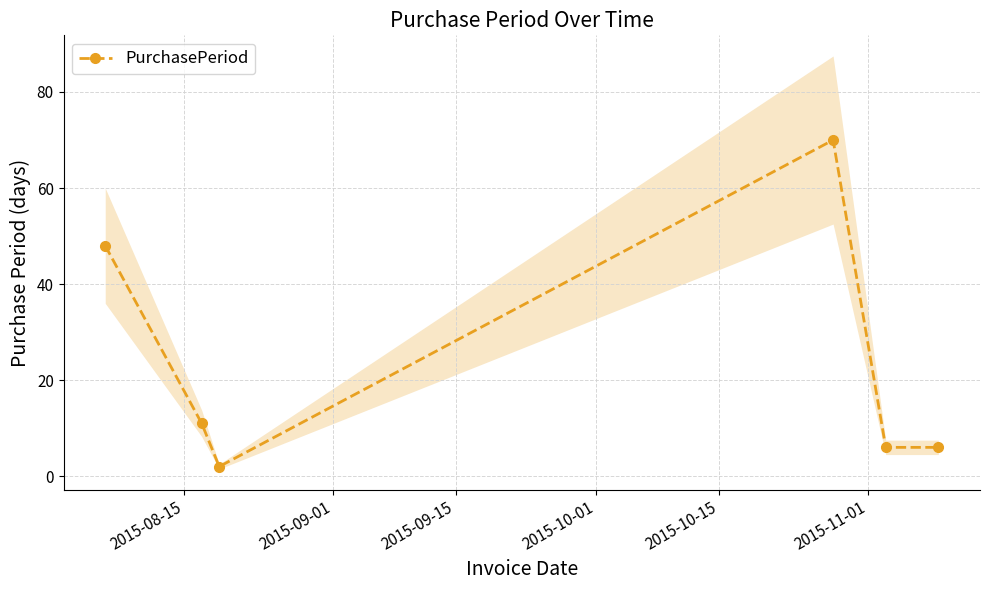

What is the maximum value for PurchasePeriod?

70